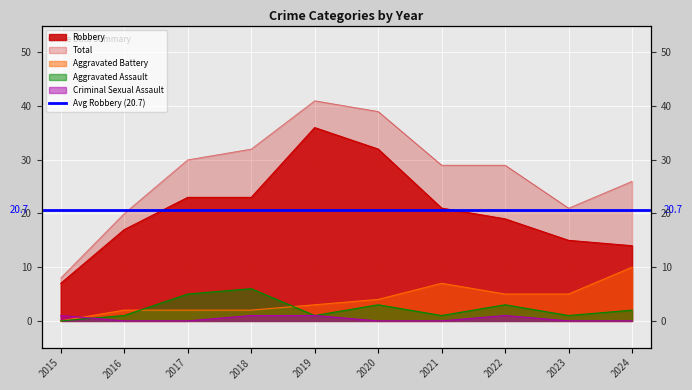

What are all the series names shown in the legend?

Robbery, Total, Aggravated Assault, Aggravated Battery, Criminal Sexual Assault